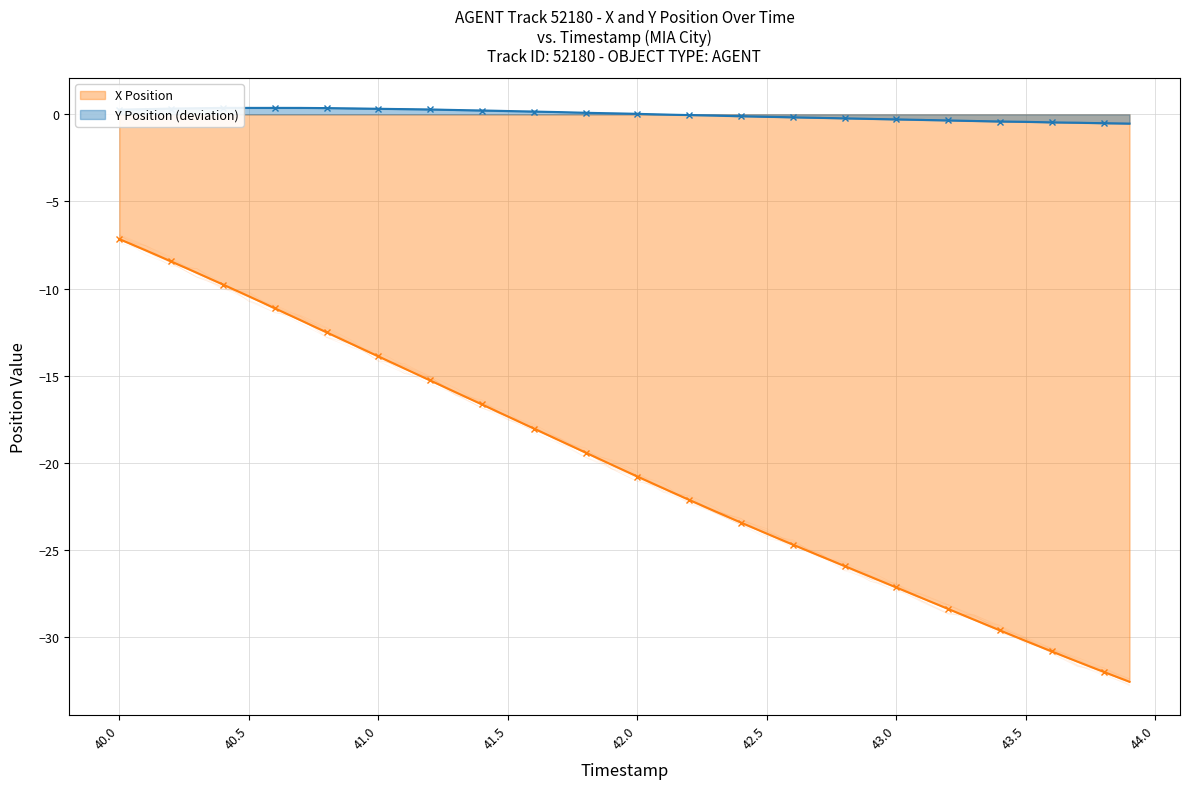

How many distinct data groups are displayed?

2